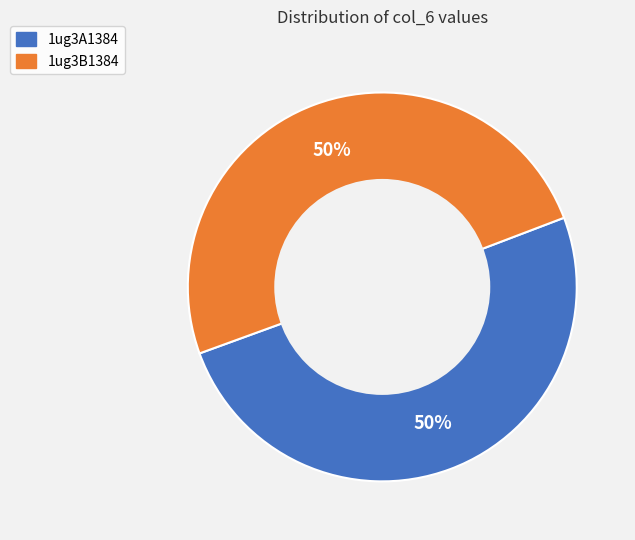

To the nearest percent, what is the combined percentage of 1ug3B1384 and 1ug3A1384?

100%